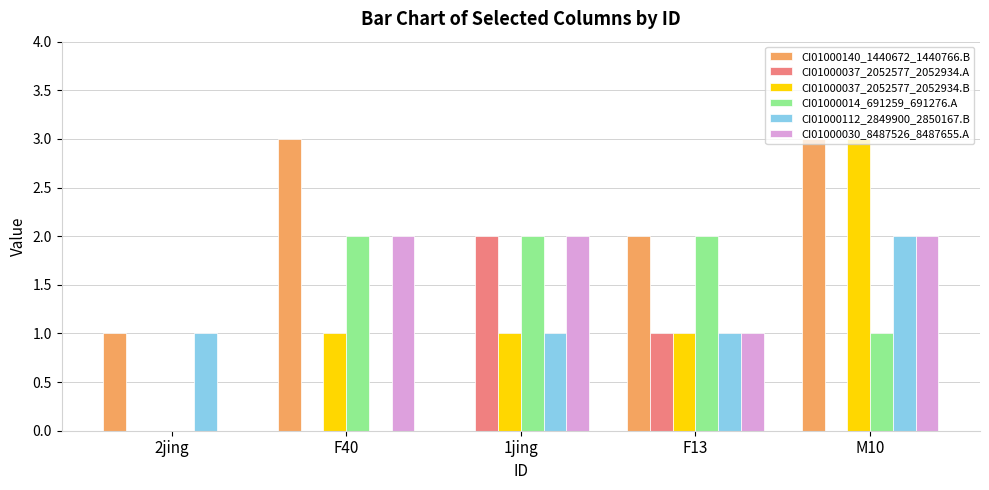

Reading right to left, extract all data points from this chart.

CI01000140_1440672_1440766.B: 3	2	0	3	1
CI01000037_2052577_2052934.A: 0	1	2	0	0
CI01000037_2052577_2052934.B: 3	1	1	1	0
CI01000014_691259_691276.A: 1	2	2	2	0
CI01000112_2849900_2850167.B: 2	1	1	0	1
CI01000030_8487526_8487655.A: 2	1	2	2	0